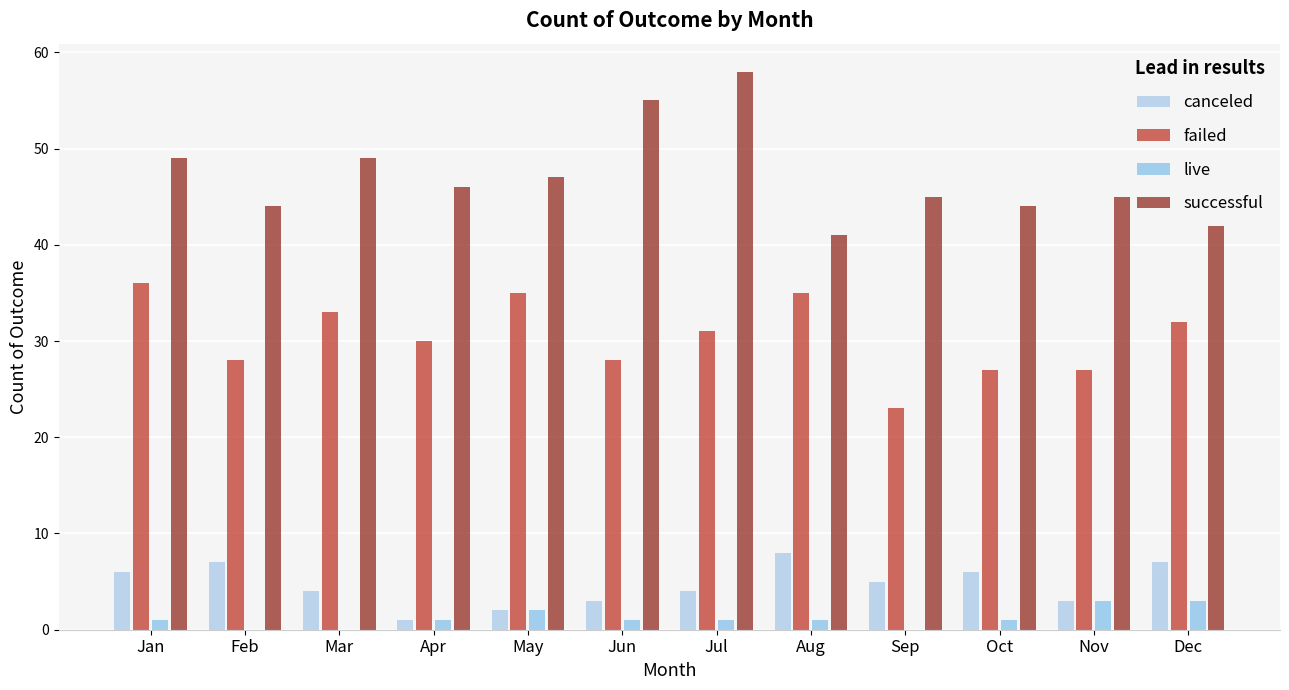

Which series has the widest spread of values?

successful